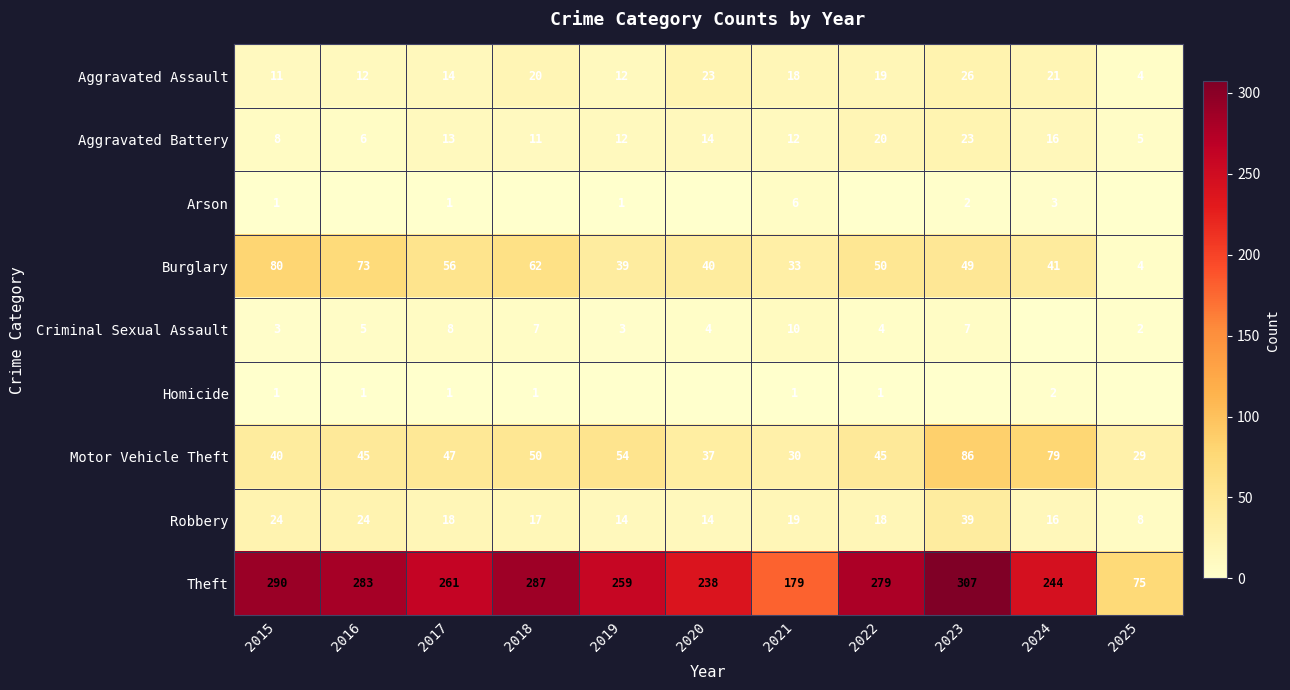

What is the approximate value of Aggravated Assault at 2020?

23